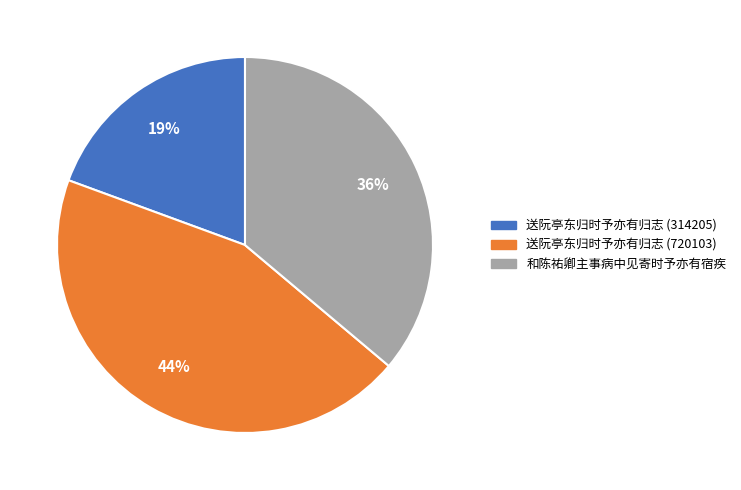

Does 和陈祐卿主事病中见寄时予亦有宿疾 account for over 50% of the chart?

No